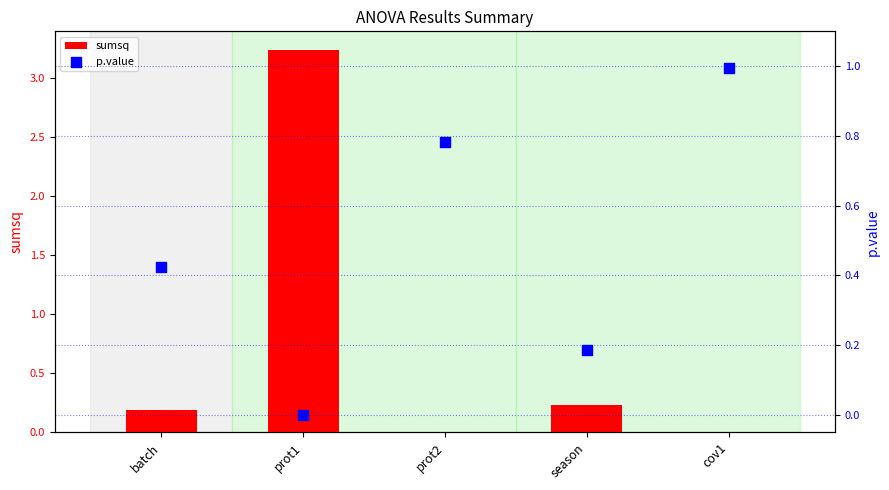

Which series has the largest Y range (max minus min)?

sumsq